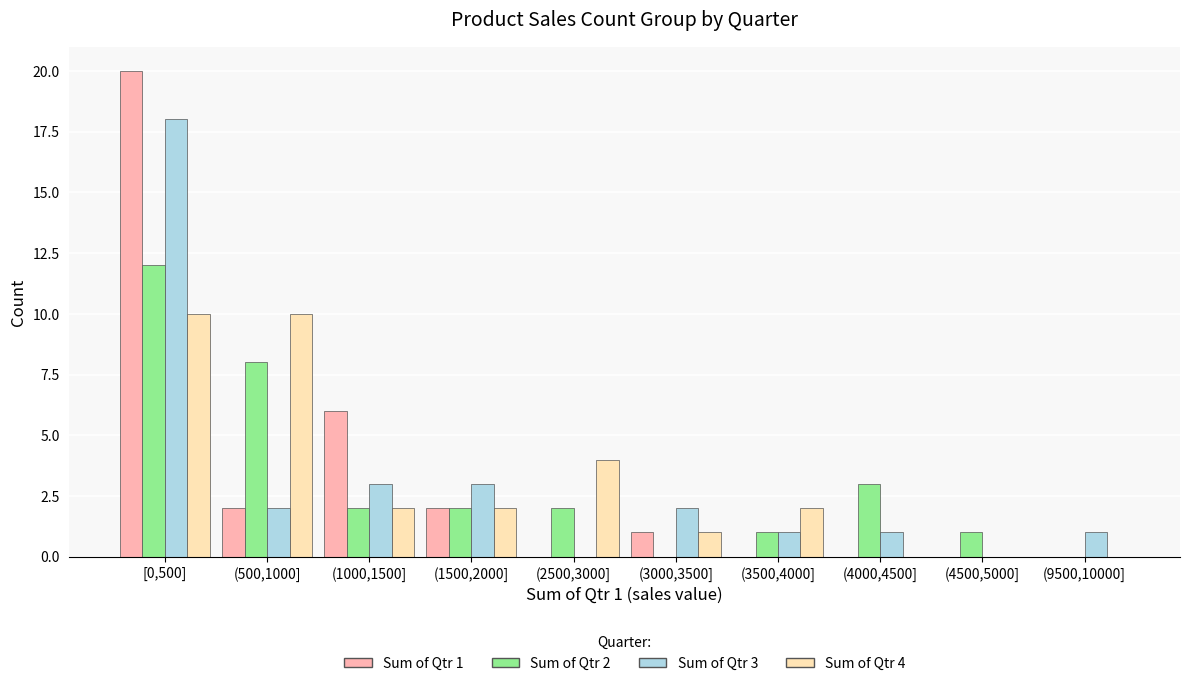

At which category is the sum across all series the highest?

[0,500]